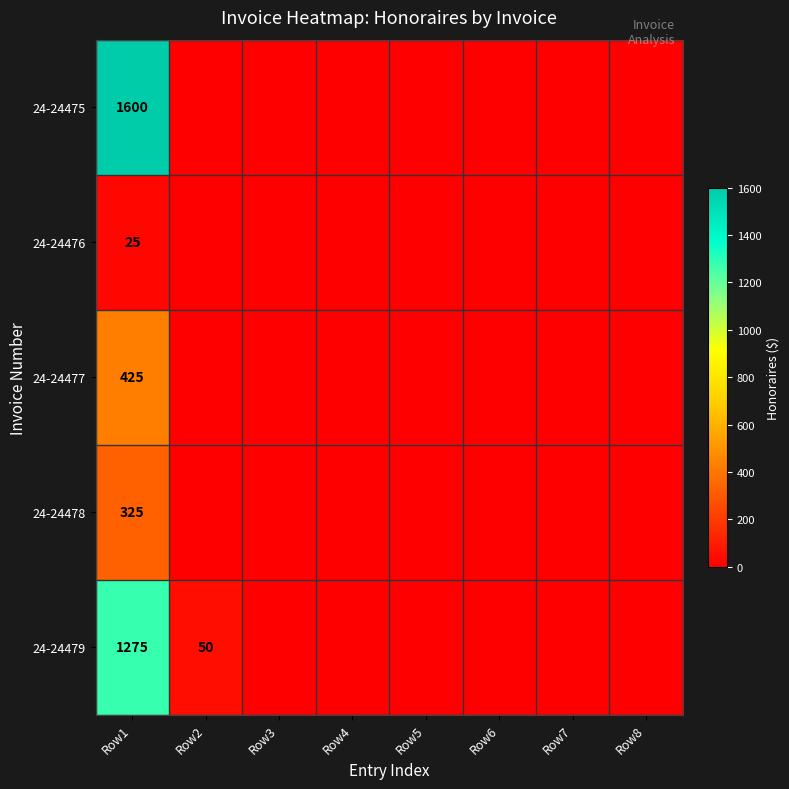

True or false: 24-24478 has a value of 325 at Row1.

True